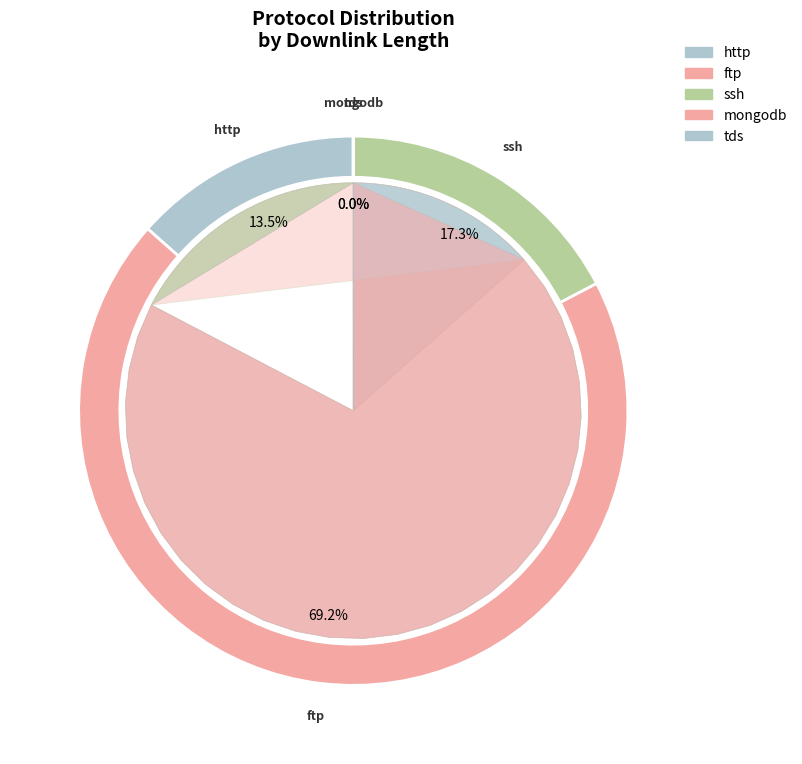

What is the ratio of the value at ssh to the value at tds?

9274.8